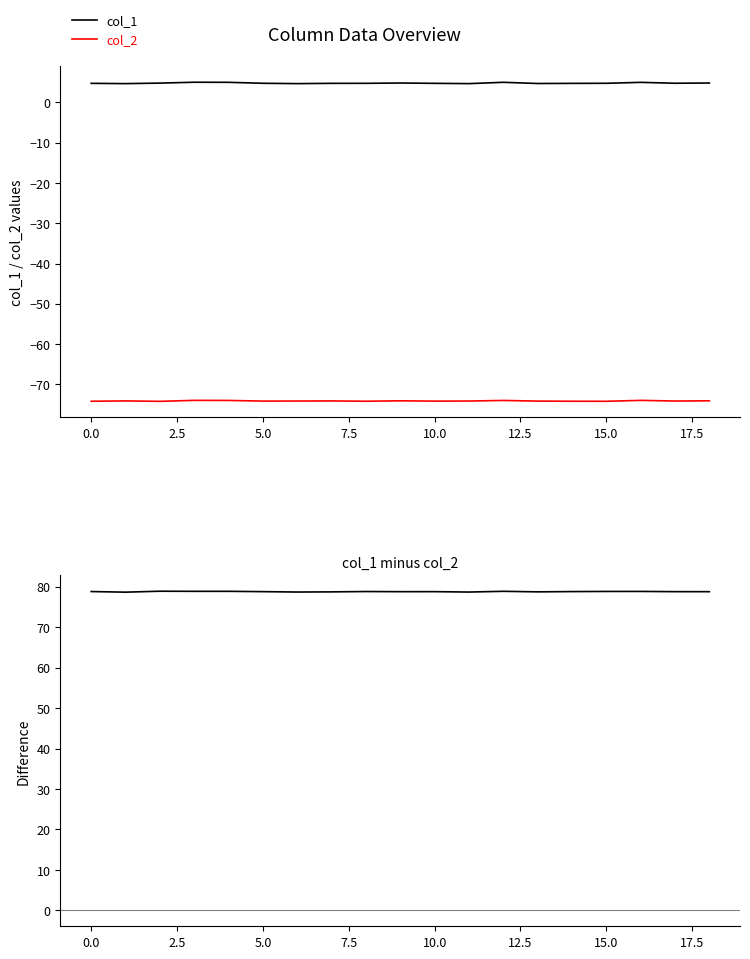

True or false: col_2 and col_1 intersect in this chart.

False